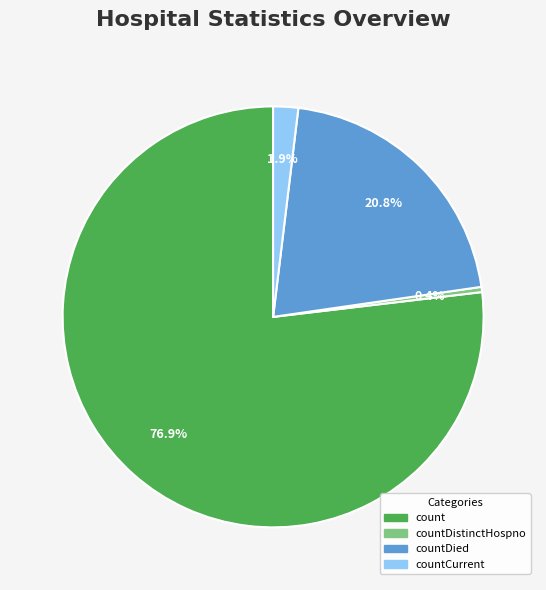

To the nearest percent, what is the average slice percentage?

25%